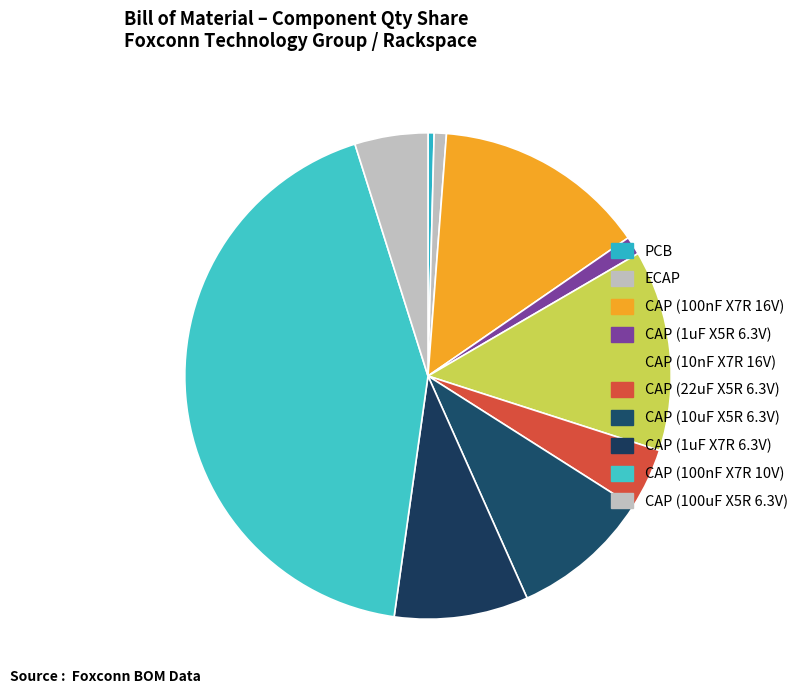

To the nearest percent, what is the difference between the largest and smallest slice percentages?

43%